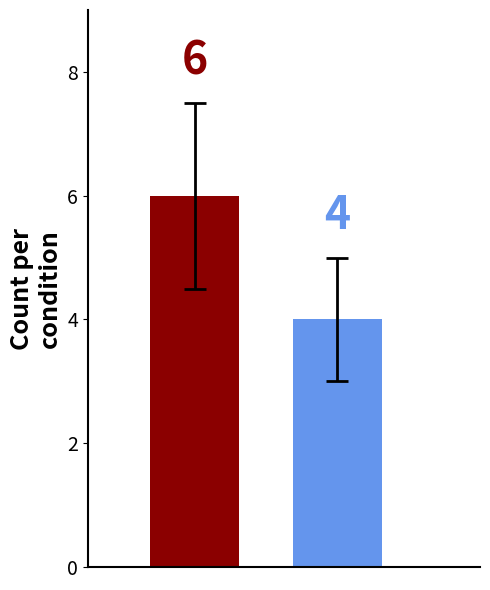

Count the number of data series in this chart.

2